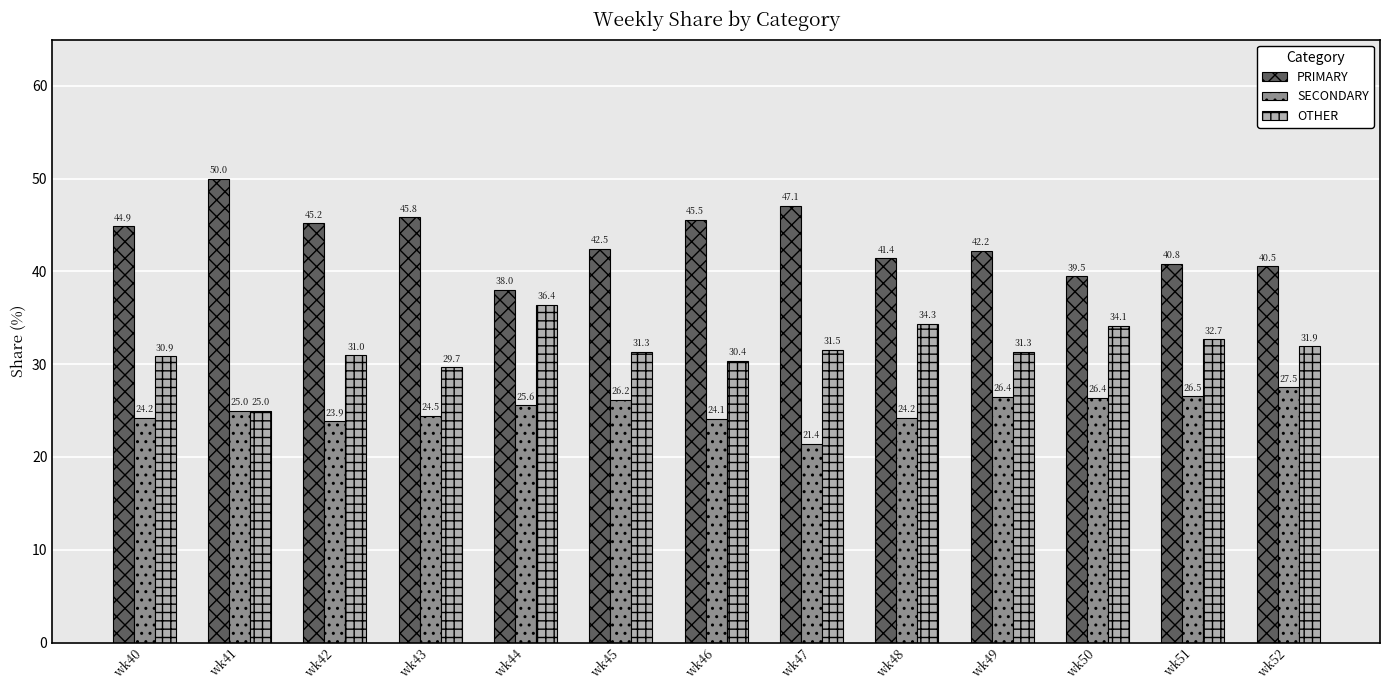

Reading left to right, list all the values displayed in this chart.

PRIMARY: 44.9	50.0	45.2	45.8	38.0	42.5	45.5	47.1	41.4	42.2	39.5	40.8	40.5
SECONDARY: 24.2	25.0	23.9	24.5	25.6	26.2	24.1	21.4	24.2	26.4	26.4	26.5	27.5
OTHER: 30.9	25.0	31.0	29.7	36.4	31.3	30.4	31.5	34.3	31.3	34.1	32.7	31.9